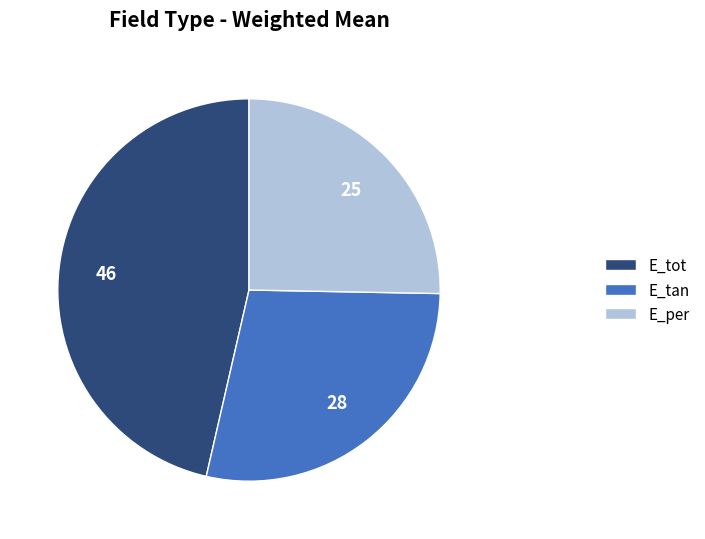

Is the sum of E_tot and E_tan greater than half?

Yes